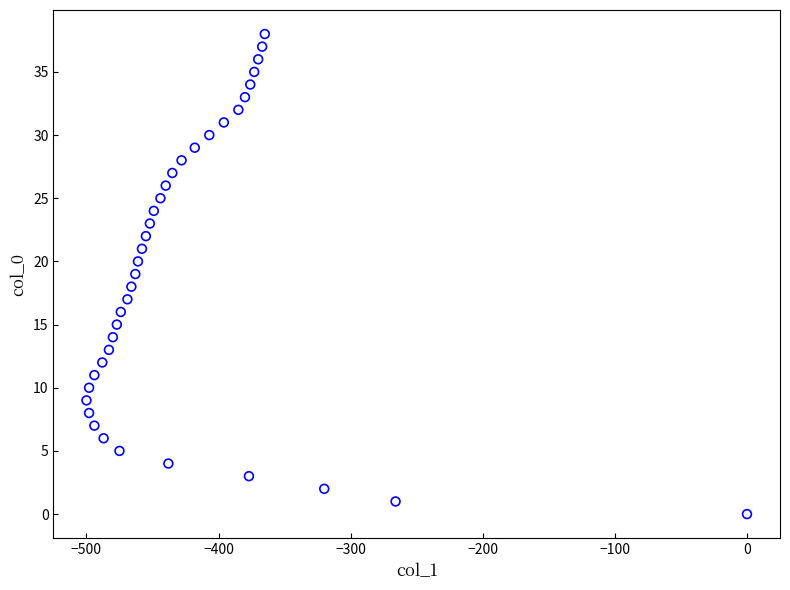

What is the range of Y values (max minus min)?

38